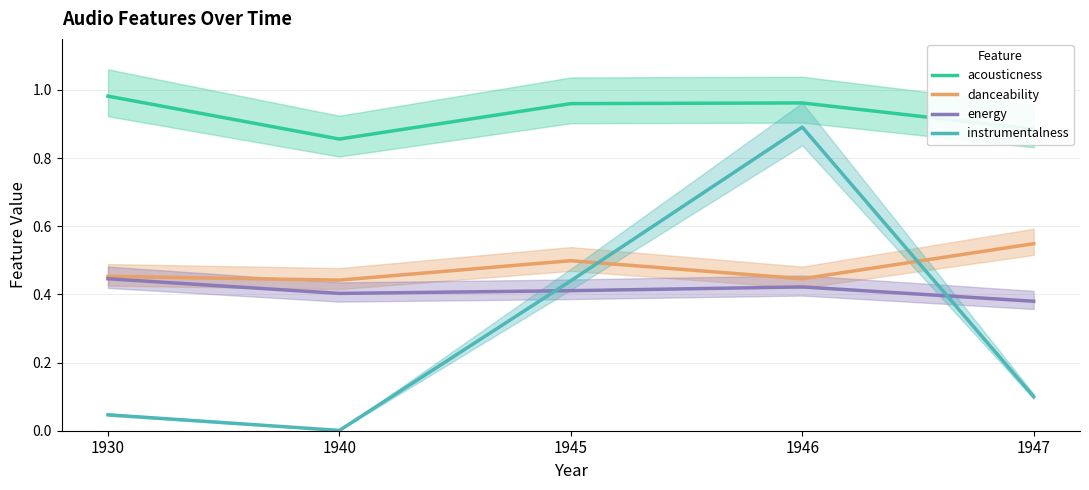

At which label does acousticness reach its peak?

1930